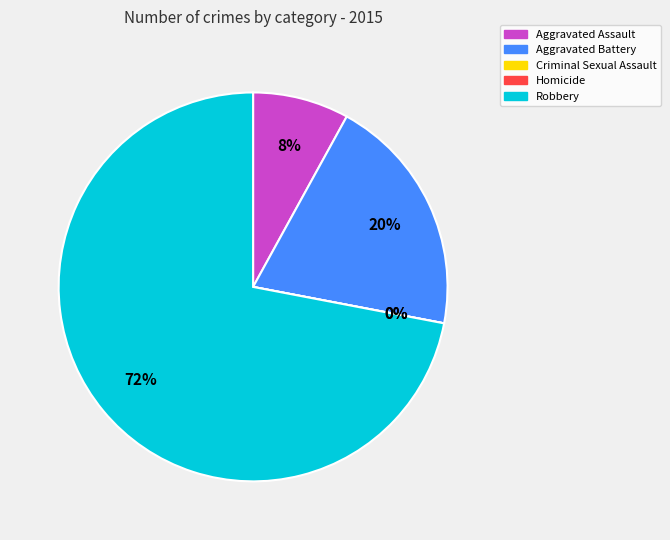

Which slice is the largest?

Robbery